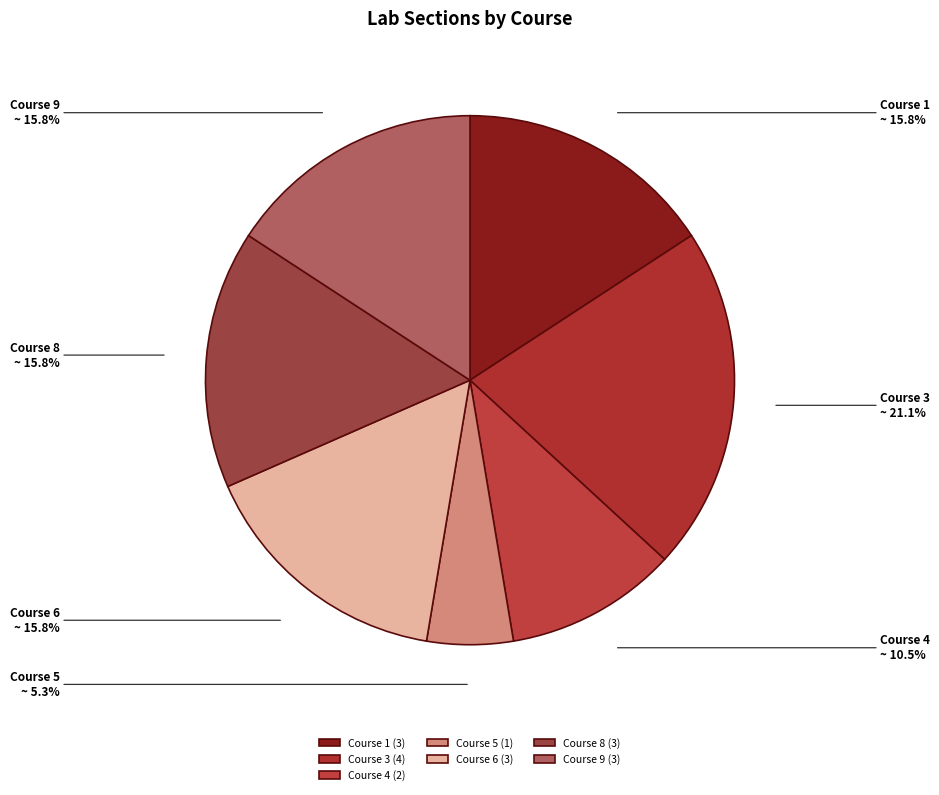

How many slices are in this pie chart?

7